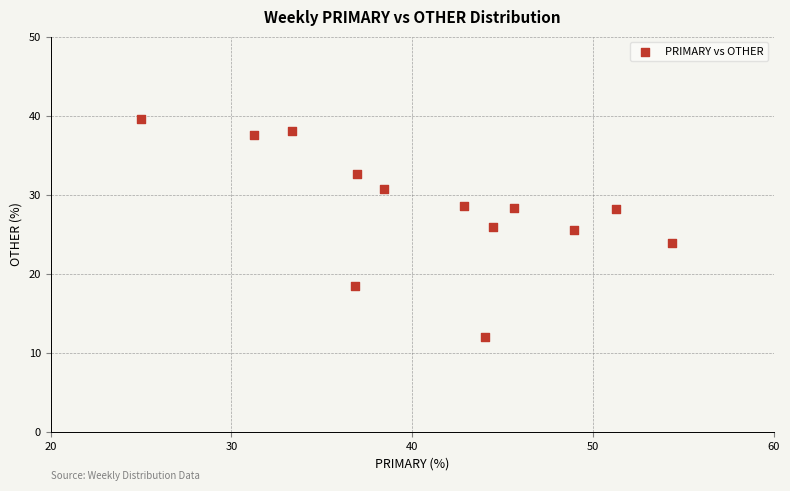

What is the range of X values (max minus min)?

29.3